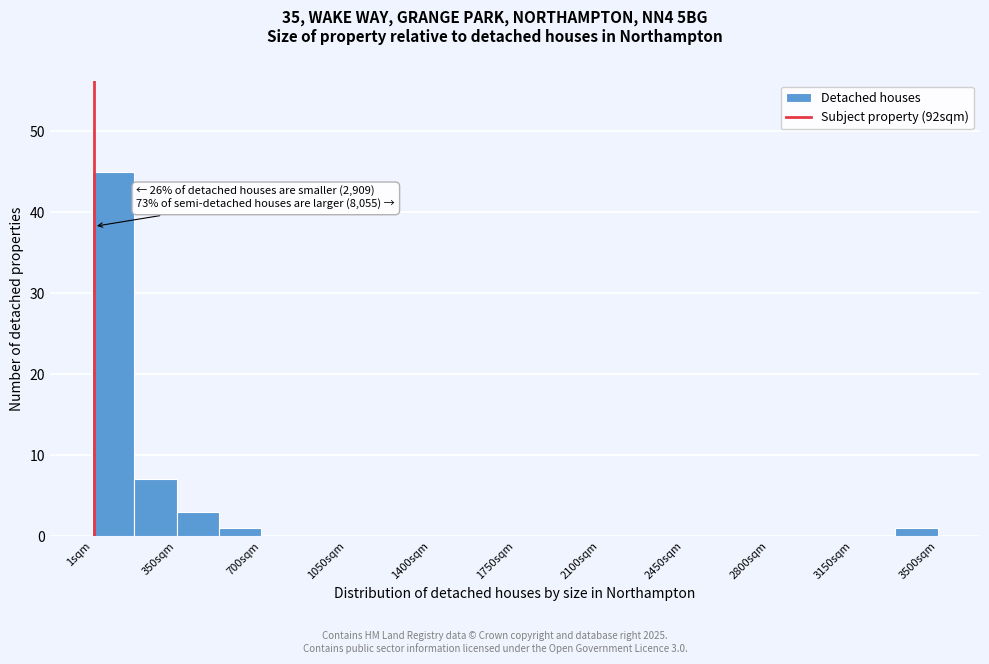

Around what value on the x-axis is the tallest bar? Give the approximate position of its centre, as read against the axis.

100